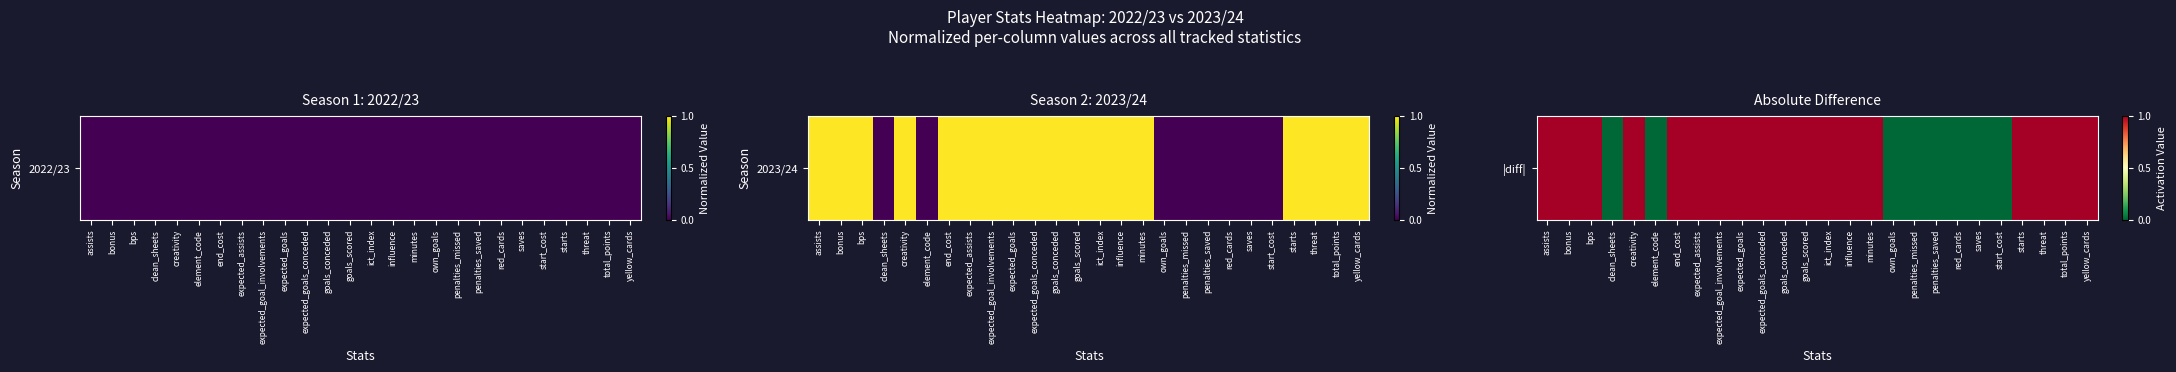

List the labels in order of value, smallest first.

clean_sheets, element_code, own_goals, penalties_missed, penalties_saved, red_cards, saves, start_cost, assists, bonus, bps, creativity, end_cost, expected_assists, expected_goal_involvements, expected_goals, expected_goals_conceded, goals_conceded, goals_scored, ict_index, influence, minutes, starts, threat, total_points, yellow_cards